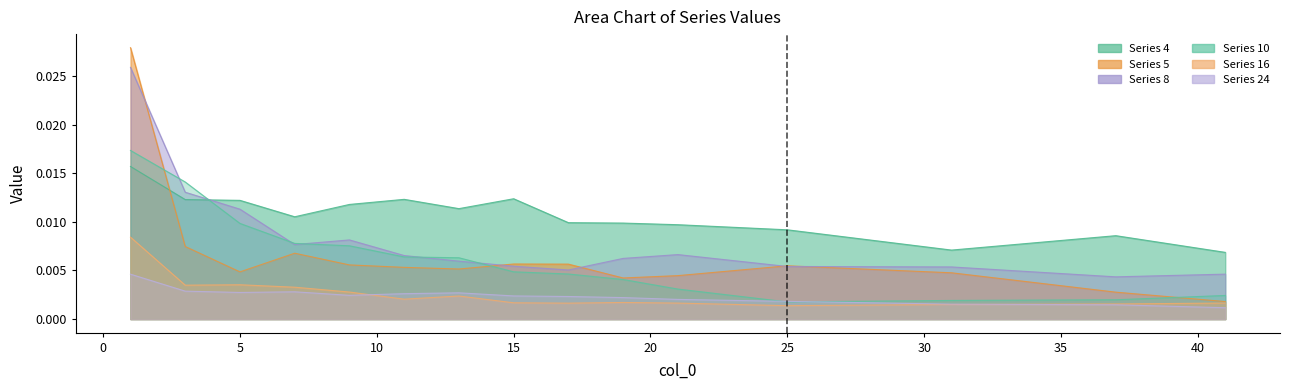

List the series in order of their peak value, highest first.

5, 8, 10, 4, 16, 24